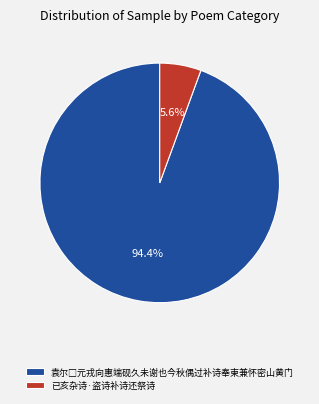

What portion of the pie excludes 已亥杂诗·盗诗补诗还祭诗?

94.4%